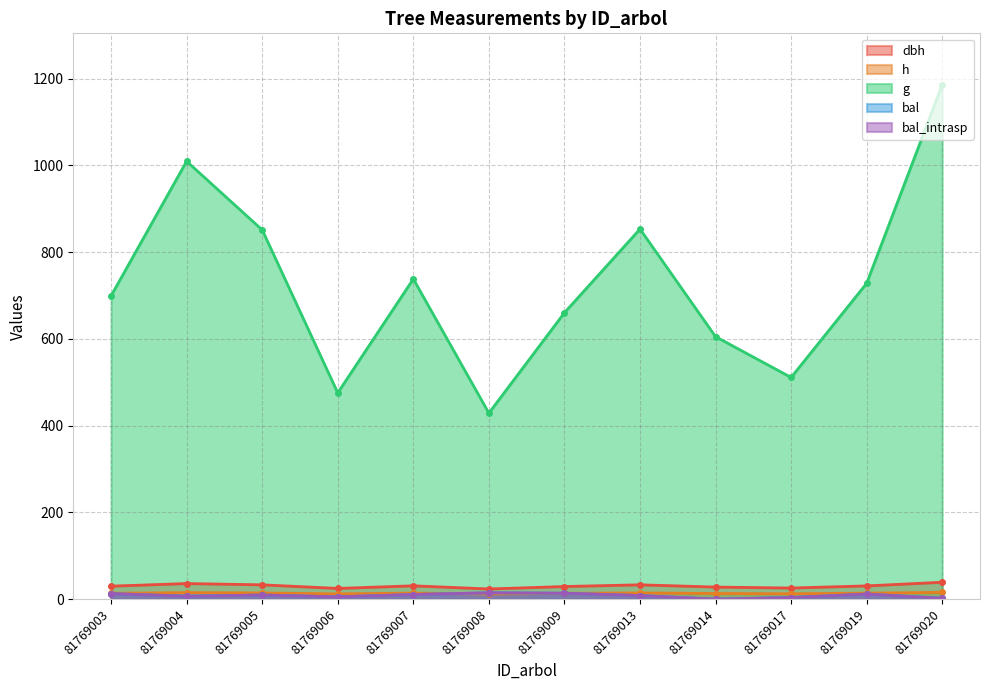

How many values in the dbh series are below 30?

6